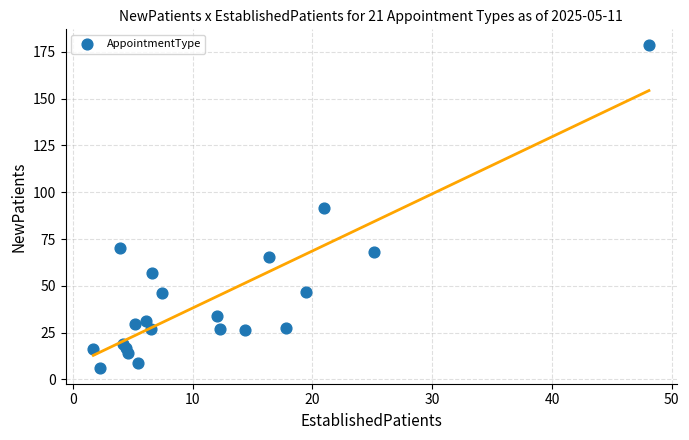

What is the range of X values (max minus min)?

46.4